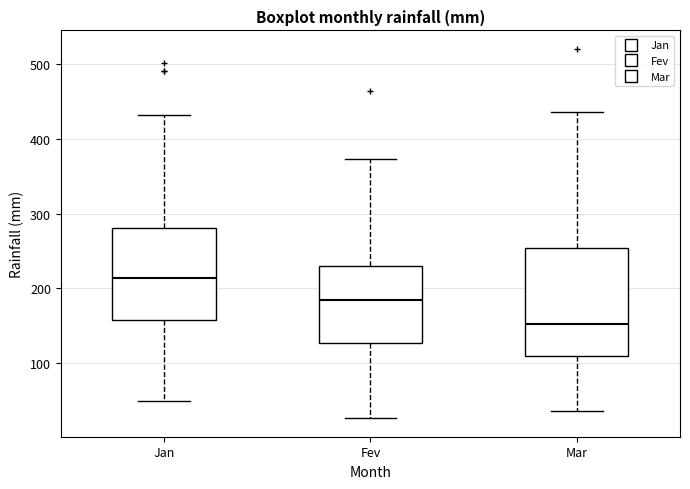

Reading left to right, read every box against the y-axis: the position of its median line, the range the box covers, and the ends of its whiskers. The values are not printed on the chart, so give them approximately, as read against the axis.

Jan: median 210, box 160 to 280, whiskers 50 to 430
Fev: median 180, box 130 to 230, whiskers 30 to 370
Mar: median 150, box 110 to 250, whiskers 40 to 440